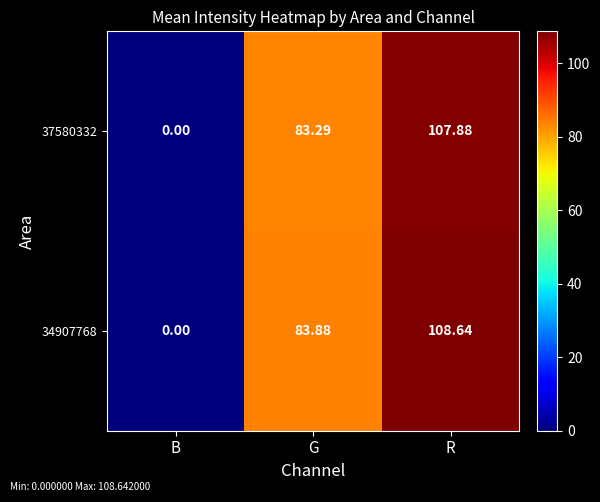

At which category is the sum across all series the highest?

R